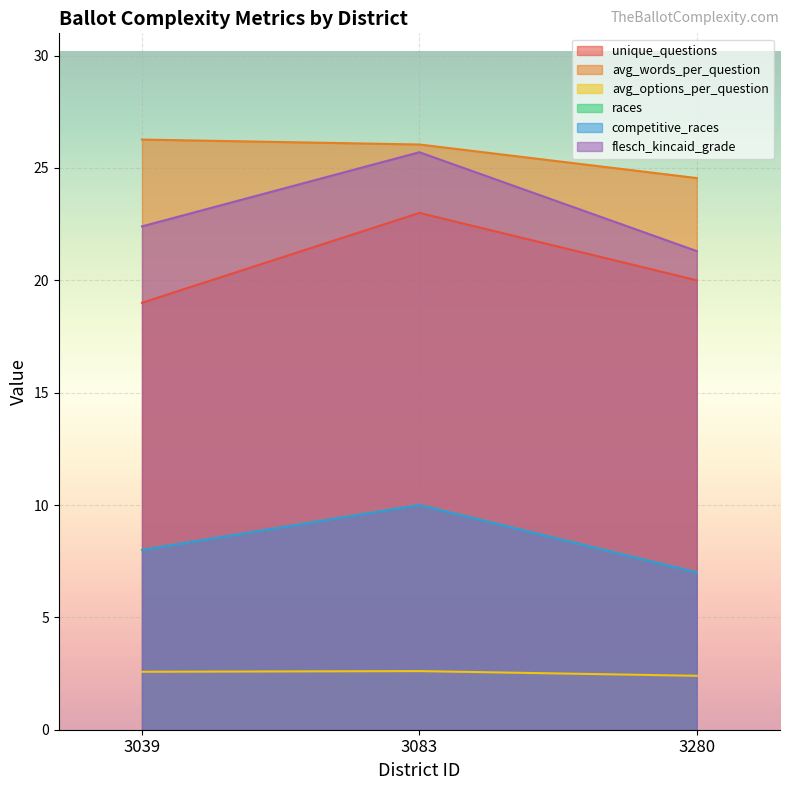

Is the value of avg_options_per_question at 3083 greater than the value of competitive_races at 3280?

No